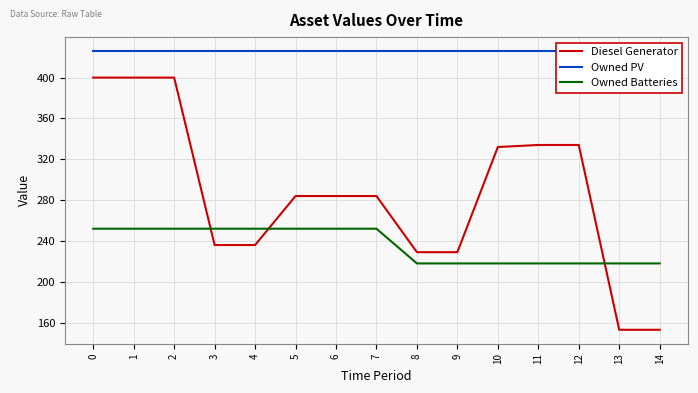

Which series has the largest total across all categories?

Owned PV